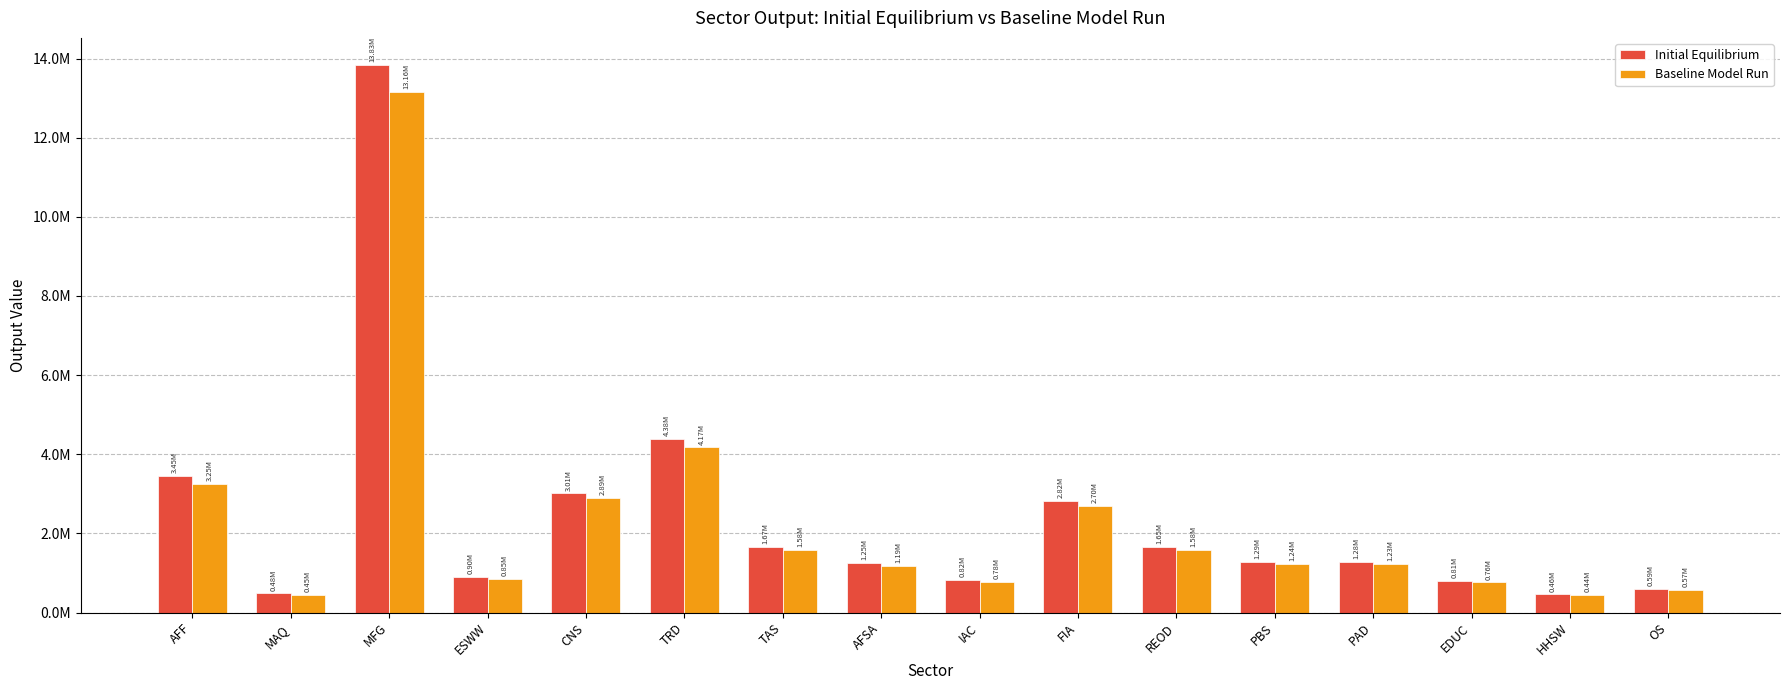

List the series in order of their peak value, lowest first.

Baseline Model Run, Initial Equilibrium